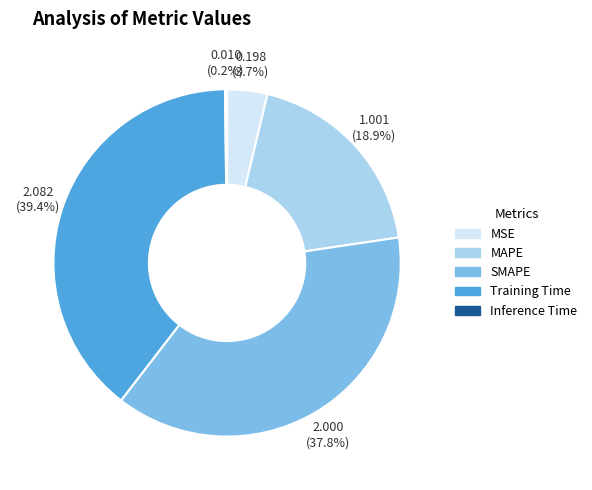

How much of the chart is everything except MAPE?

81.1%